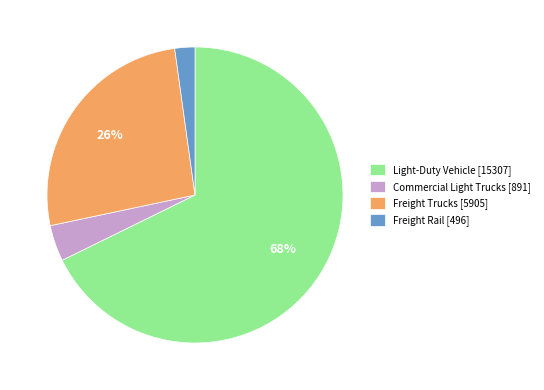

Combined, do Commercial Light Trucks [891] and Freight Trucks [5905] account for over 50%?

No